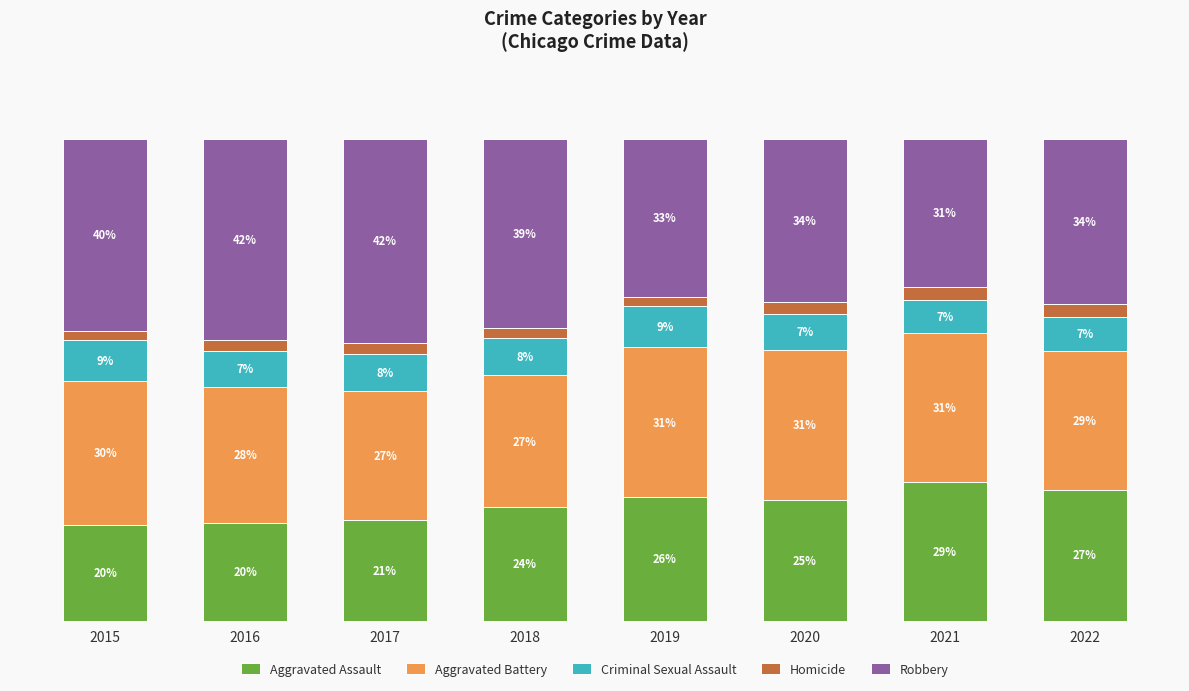

Which series has the largest range (max minus min)?

Robbery